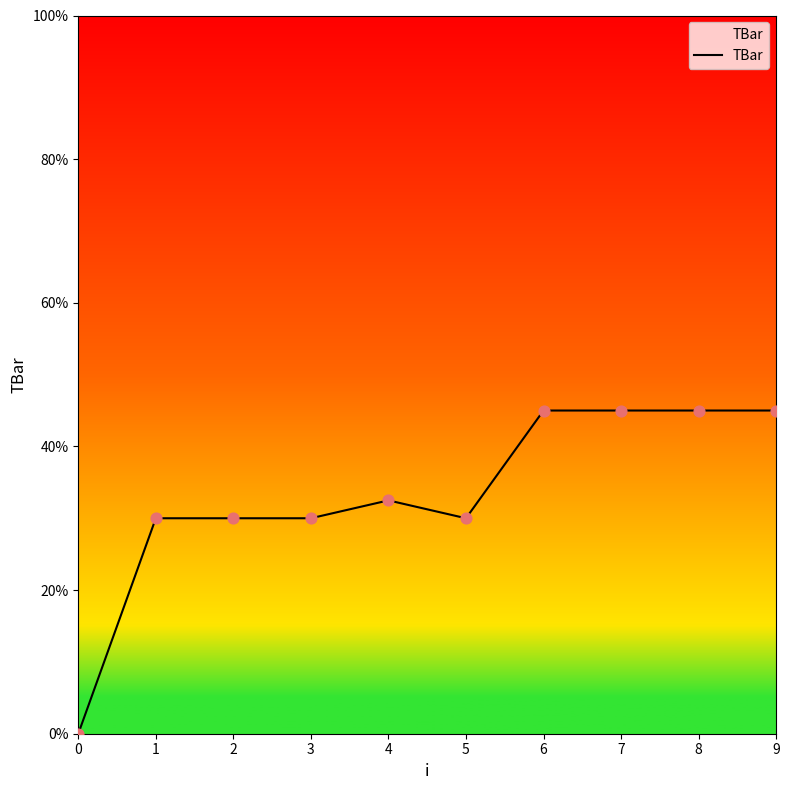

Which has a higher value, 8 or 4?

8